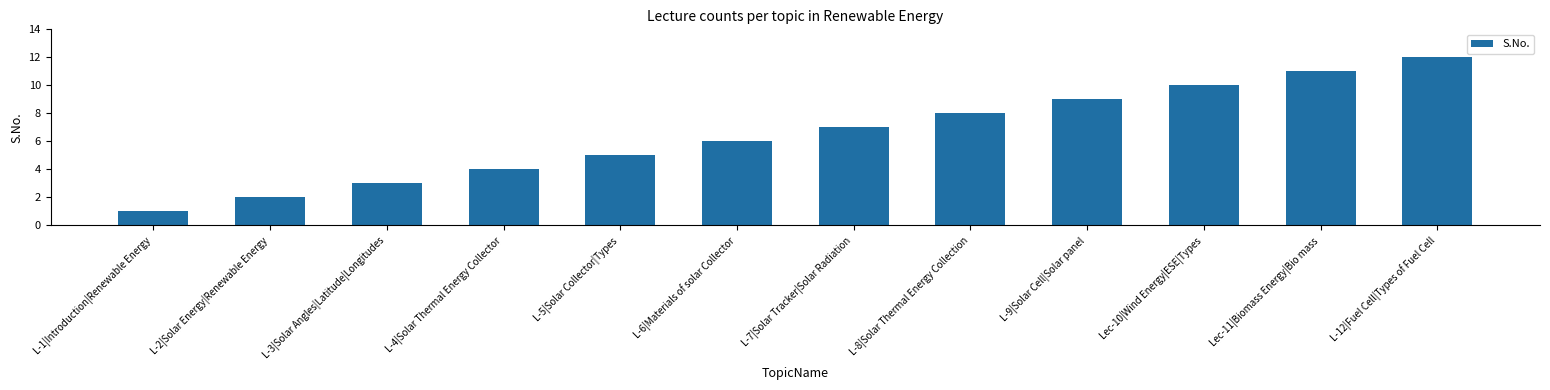

Read the value at L-12|Fuel Cell|Types of Fuel Cell.

12